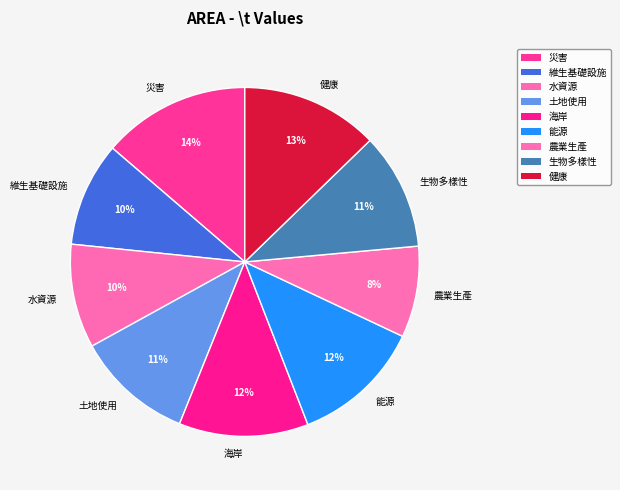

Do 維生基礎設施 and 災害 together represent more than half of the pie?

No